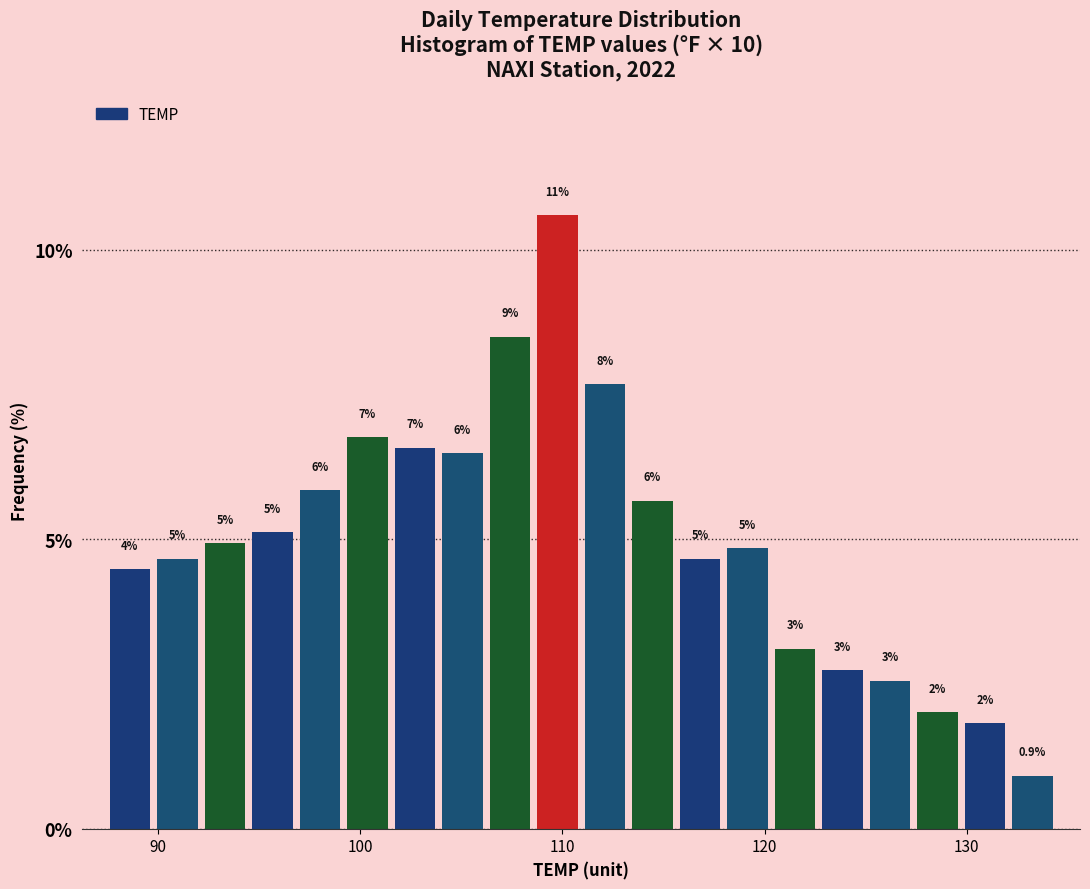

Around what value on the x-axis is the tallest bar? Give the approximate position of its centre, as read against the axis.

110